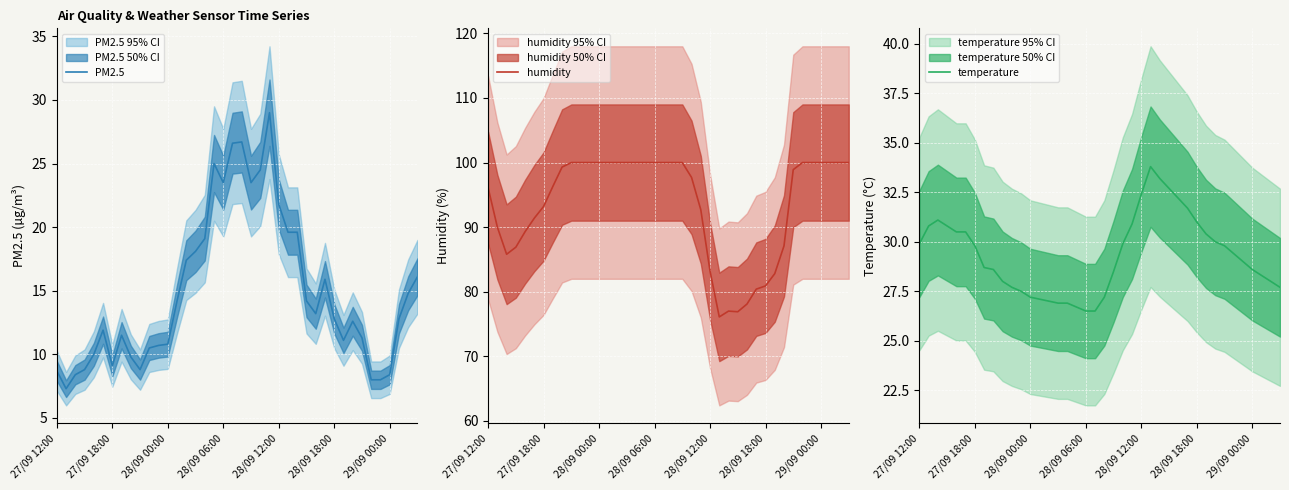

How many values in the PM2.5 series are below 12?

18